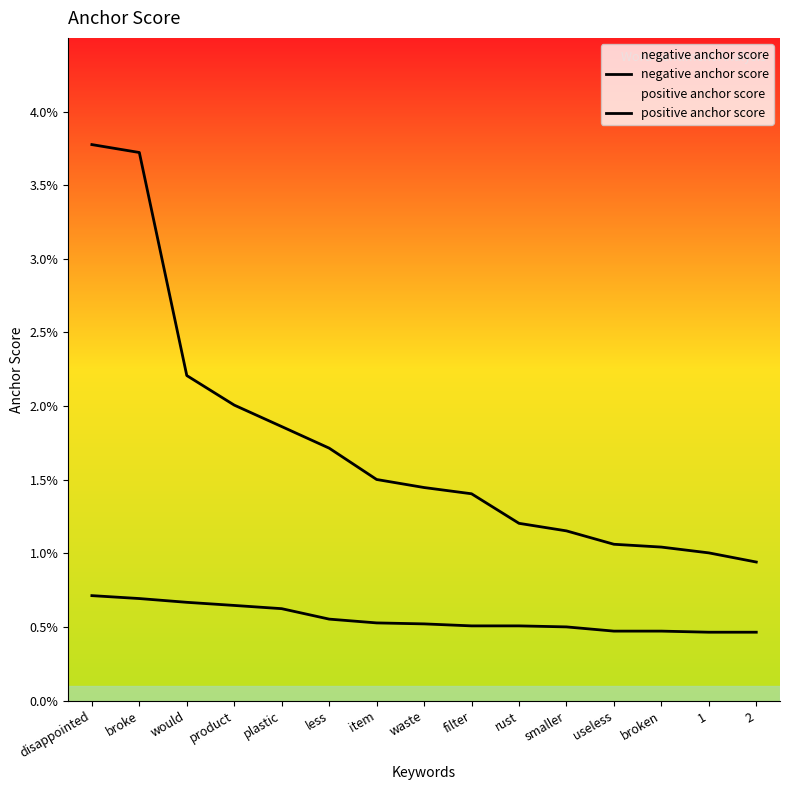

Which series has the largest total across all categories?

positive anchor score